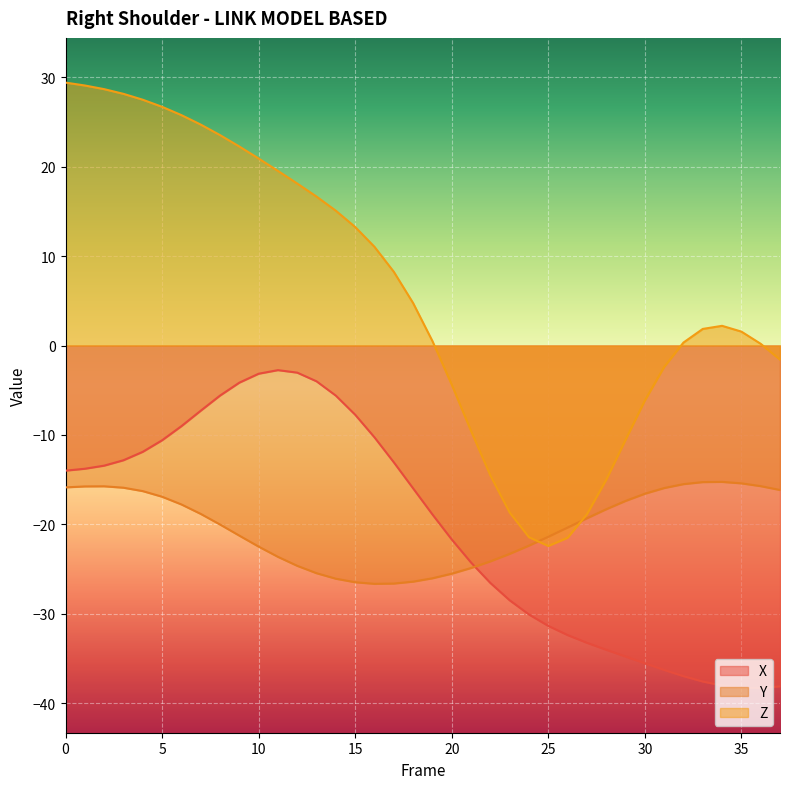

Which series ends up on top after the final intersection of Y and X?

Y